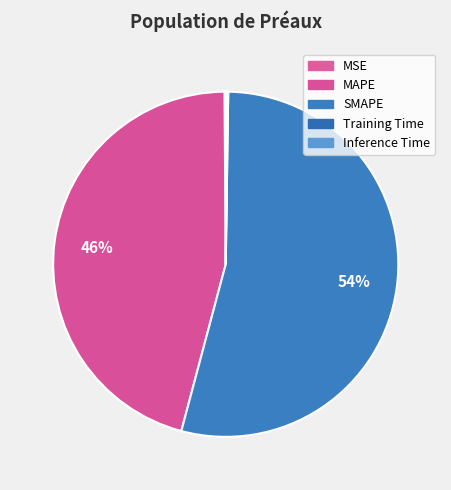

Which slice is the largest?

SMAPE